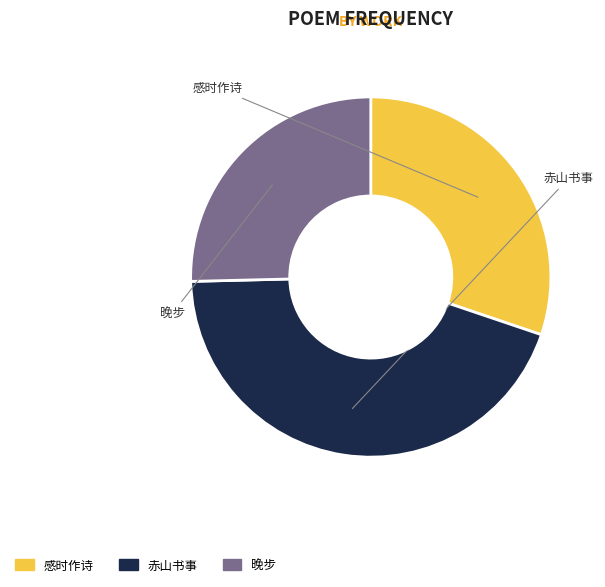

Does any single category account for the majority?

No